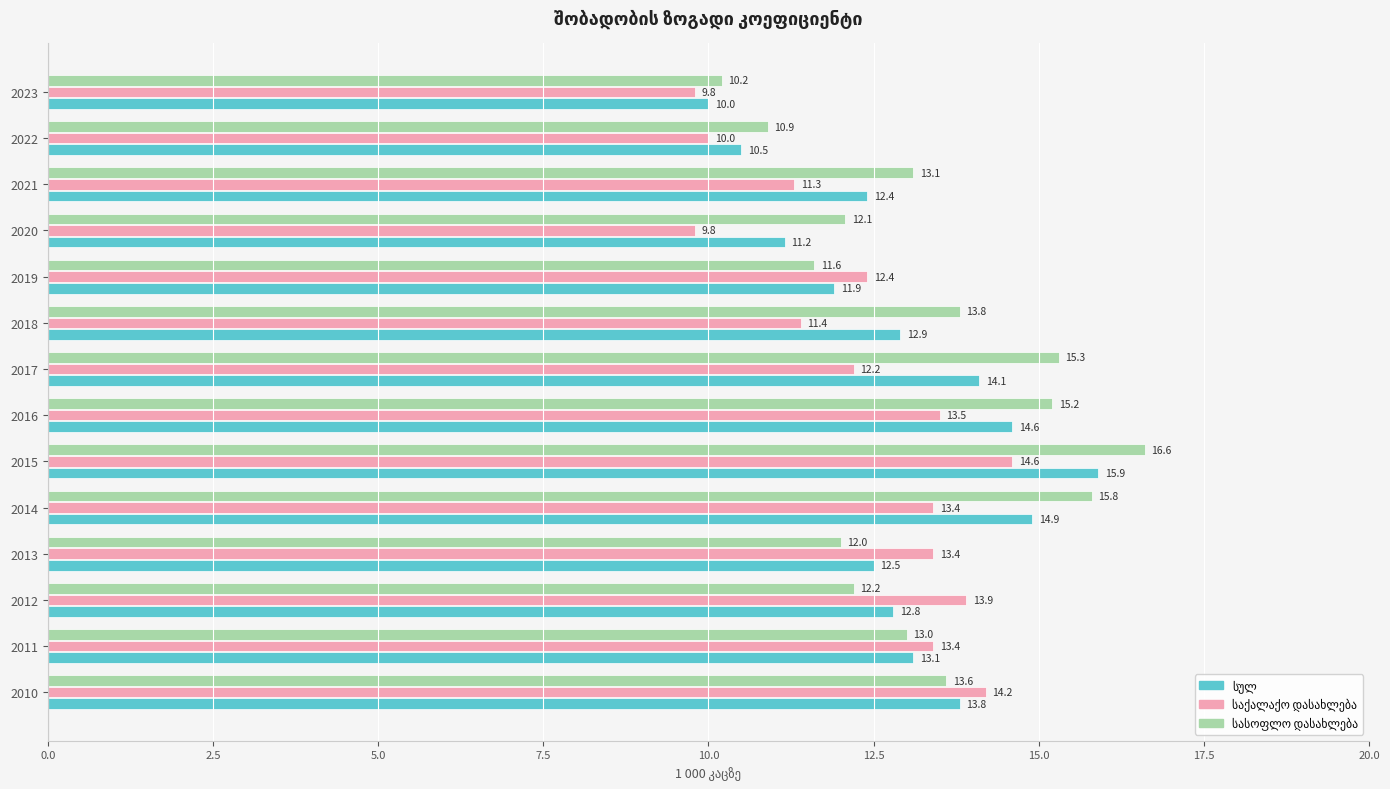

At how many categories does at least one series exceed 13?

10